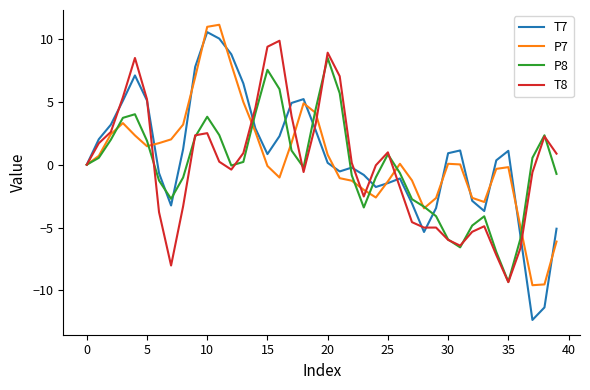

What is the minimum value shown in the chart?

-12.4